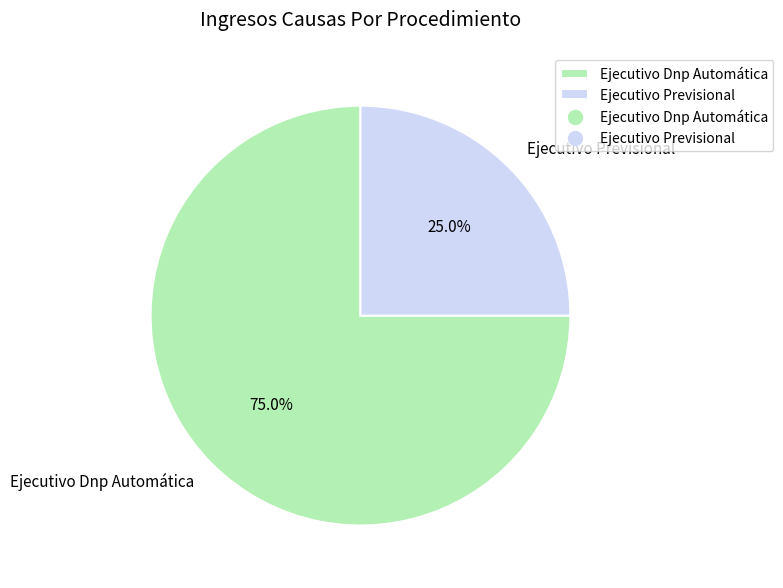

Which slice is the largest?

Ejecutivo Dnp Automática